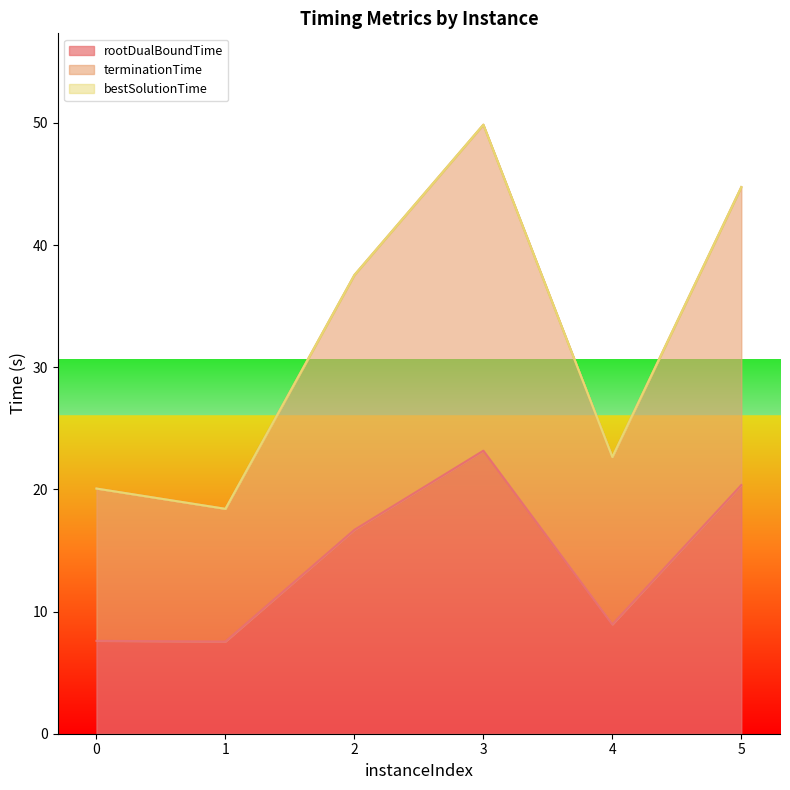

True or false: rootDualBoundTime and terminationTime cross at least once.

False